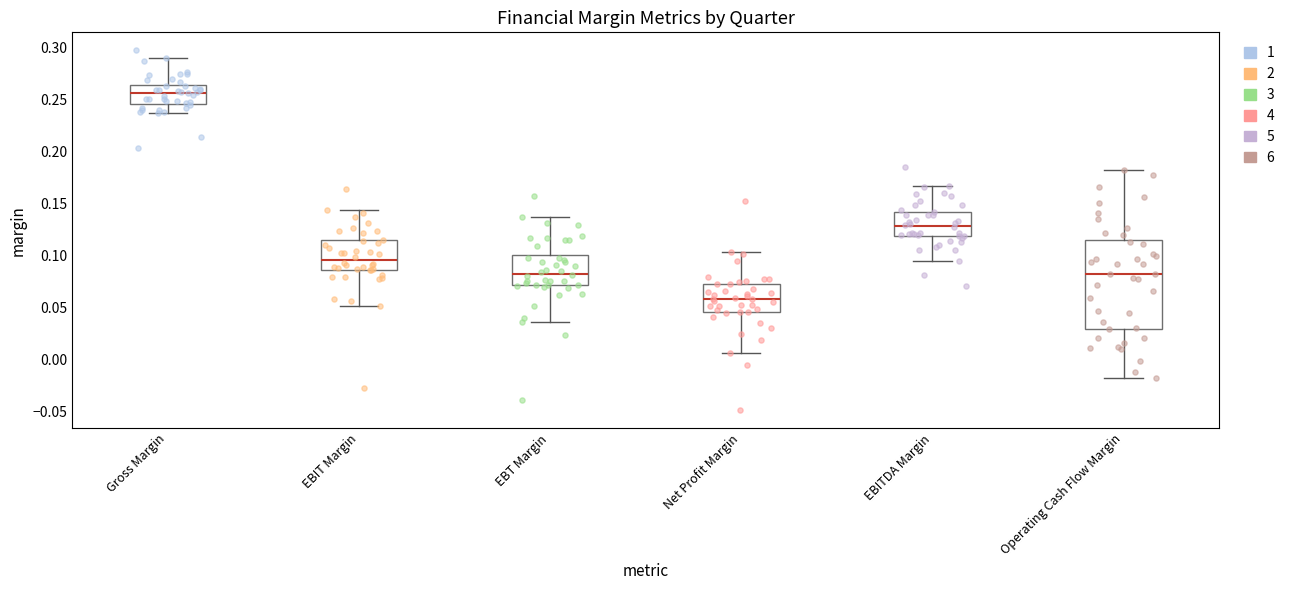

Where is the lower edge of the box for Operating Cash Flow Margin on the y-axis? The values are not printed on the chart, so give them approximately, as read against the axis.

0.030